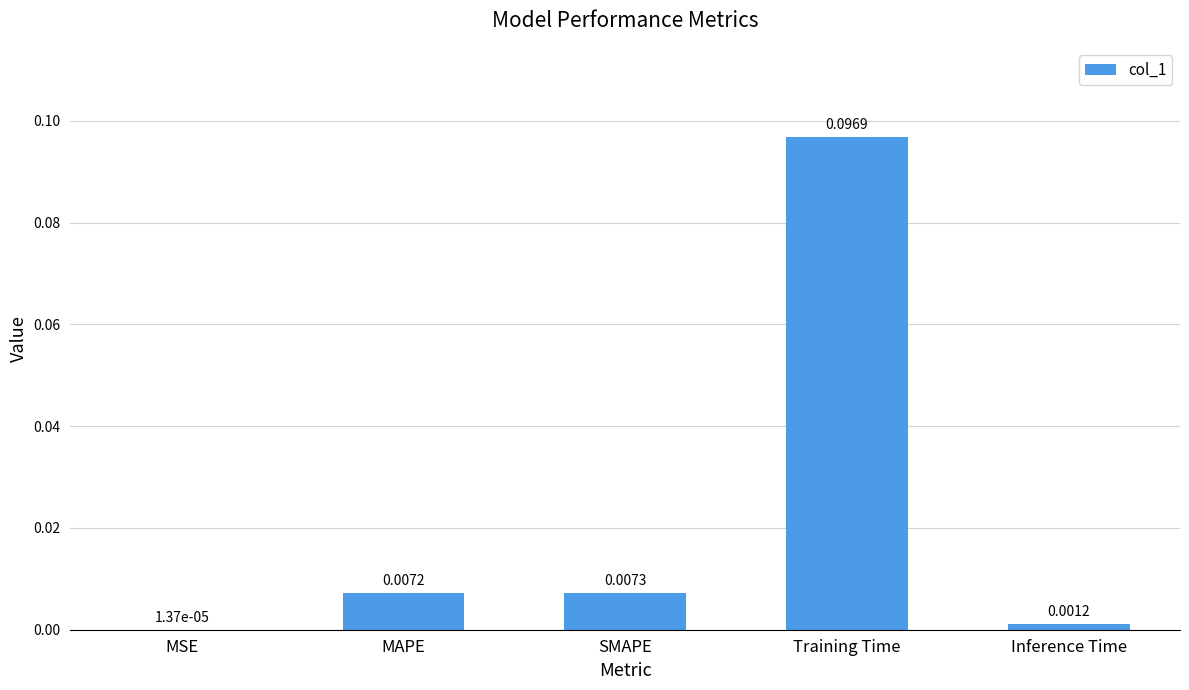

Between MAPE and MSE, which is larger?

MAPE